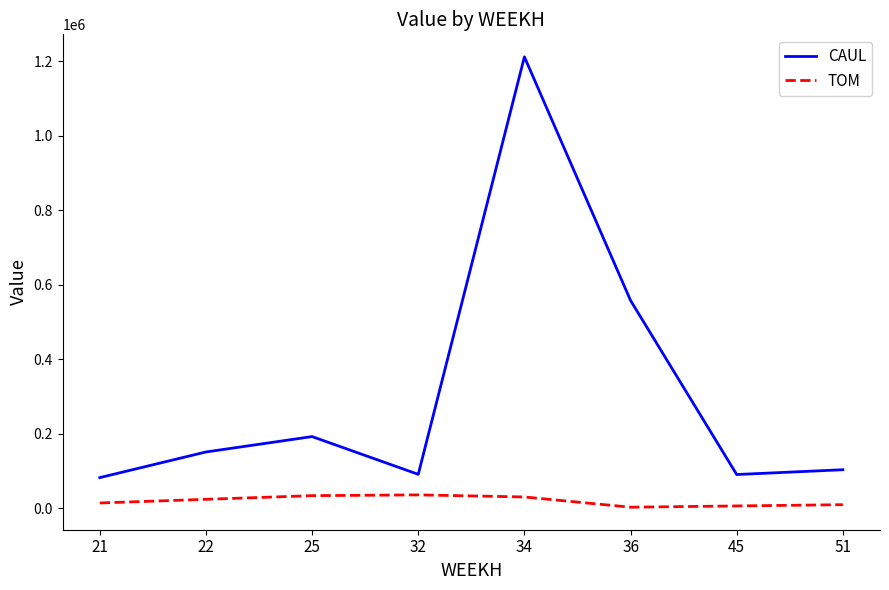

Read the CAUL value at 45.

91060.4